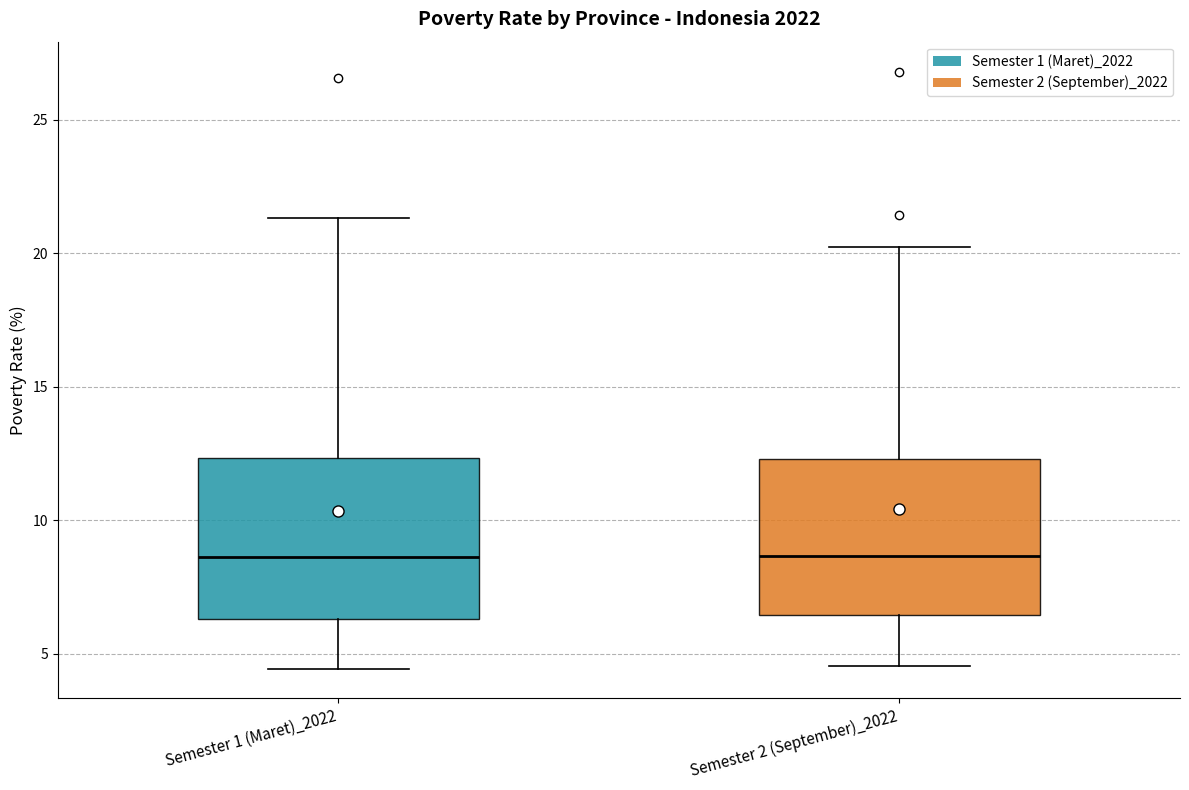

Reading left to right, transcribe this box plot: for each box, give where its median line is, the range the box spans, and where its two whiskers end, as read against the y-axis. The values are not printed on the chart, so give them approximately, as read against the axis.

Semester 1 (Maret)_2022: median 8.5, box 6.5 to 12.5, whiskers 4.5 to 21.5
Semester 2 (September)_2022: median 8.5, box 6.5 to 12.5, whiskers 4.5 to 20.0